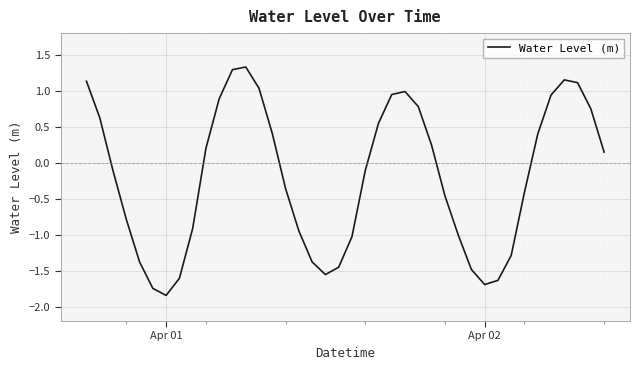

What is the greatest value displayed?

1.3